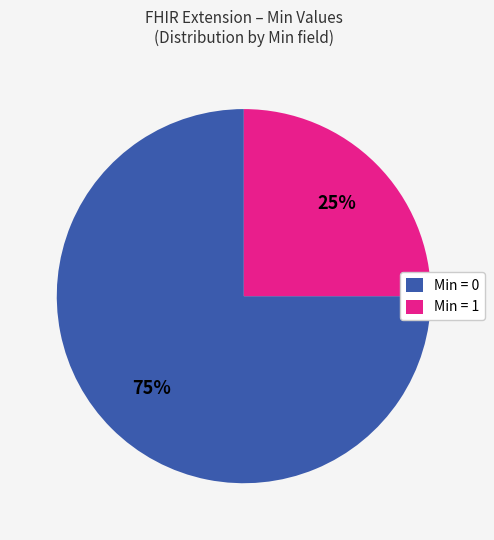

What is the majority slice?

Min = 0